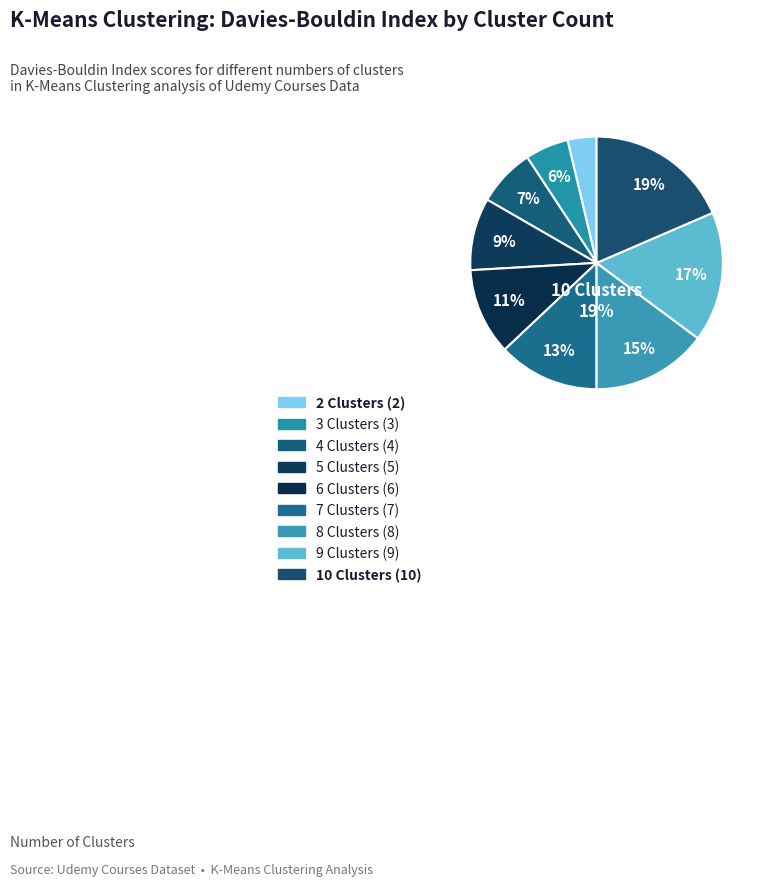

What is the largest slice in the pie chart?

10 Clusters